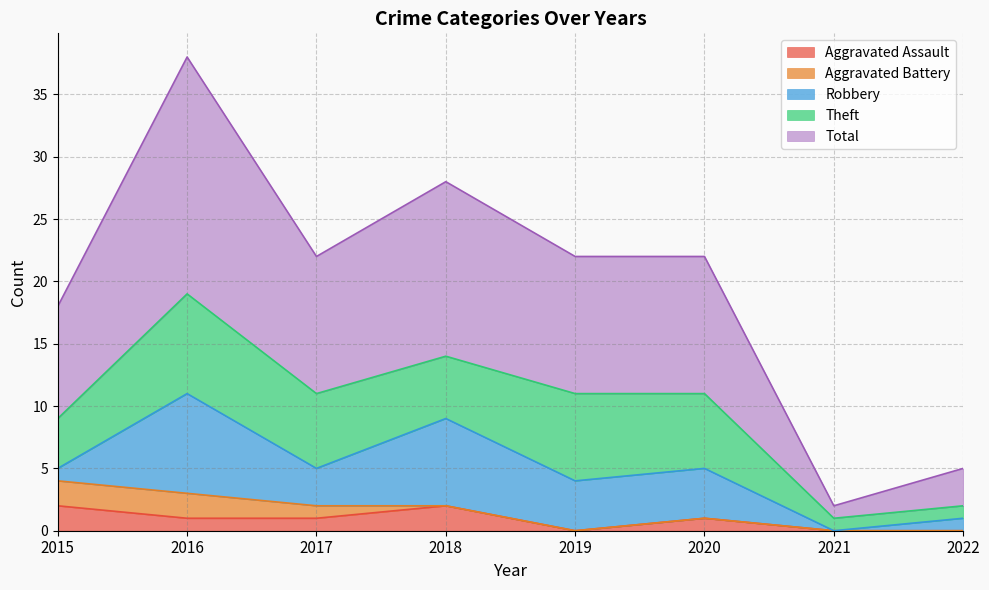

How many values in Aggravated Assault are above zero?

5